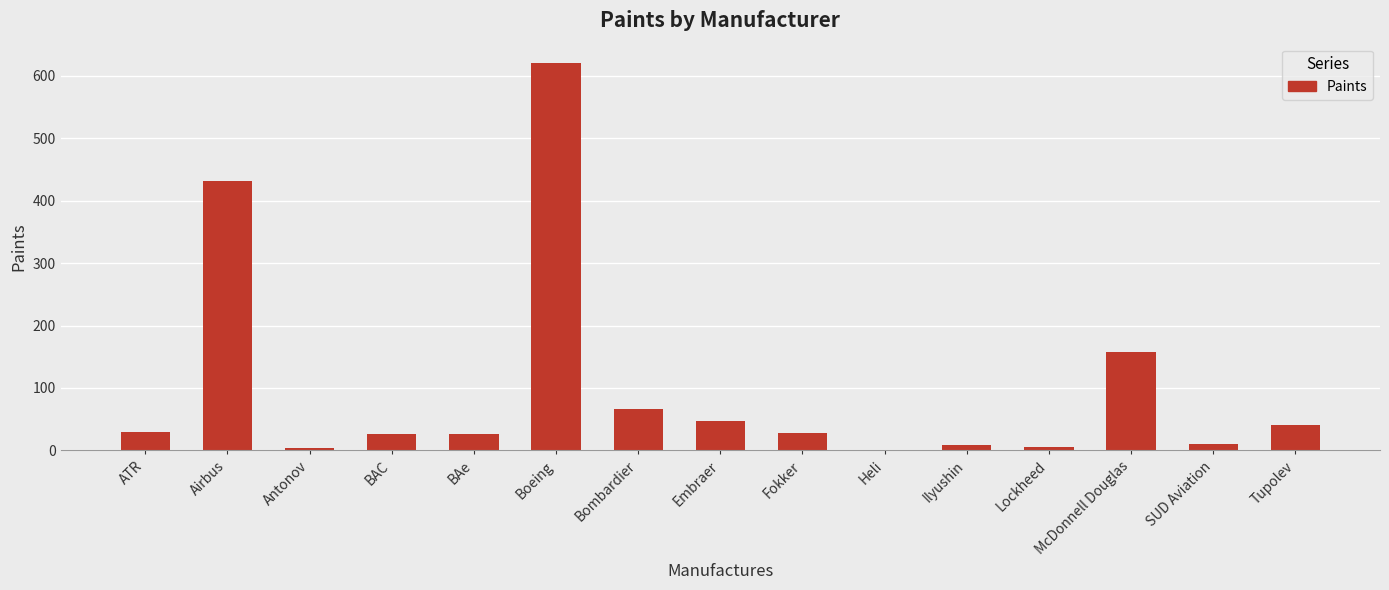

What is the sum of all values?

1502